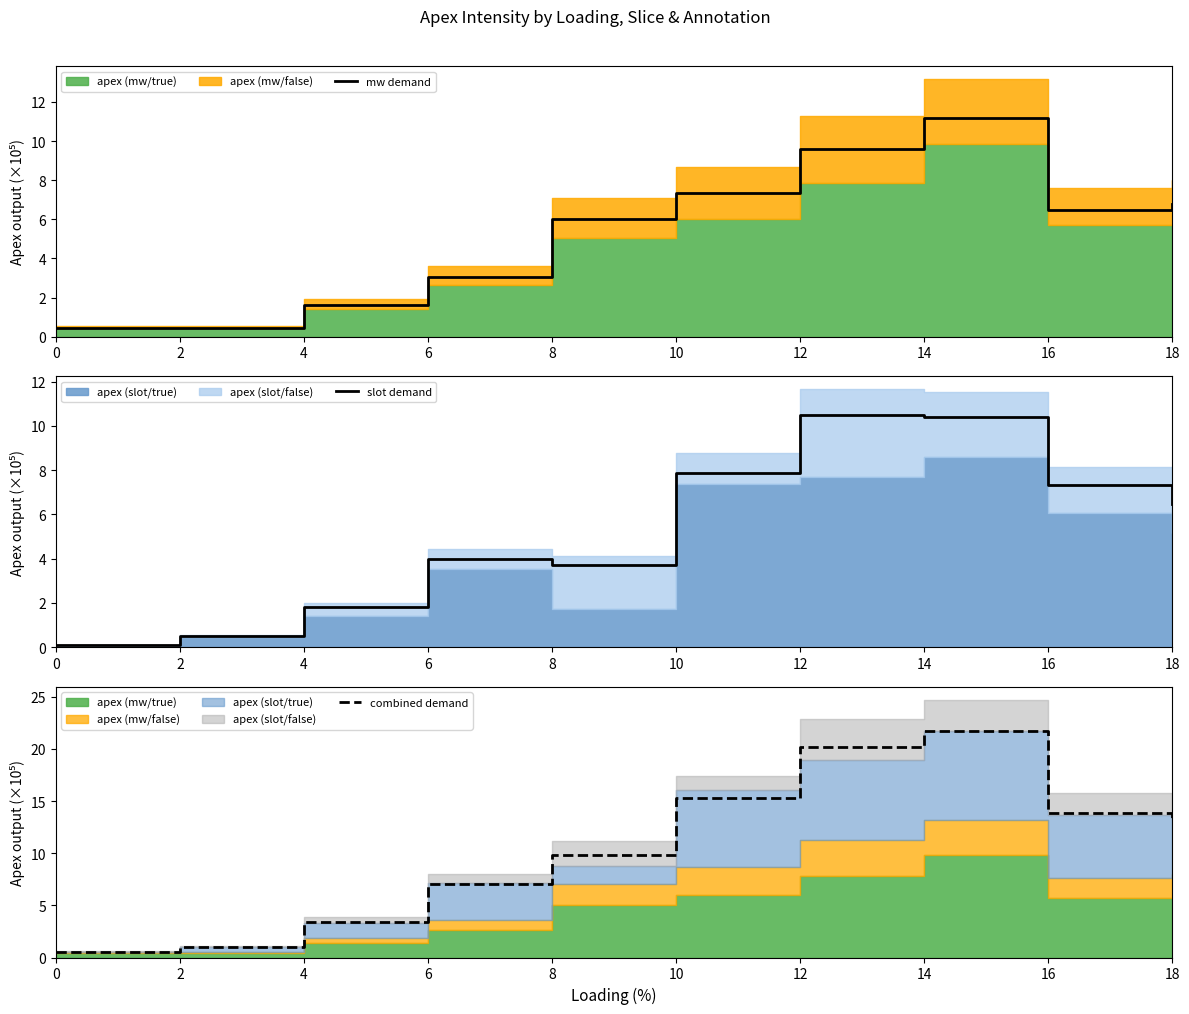

Which has a higher value, 14 or 0?

14